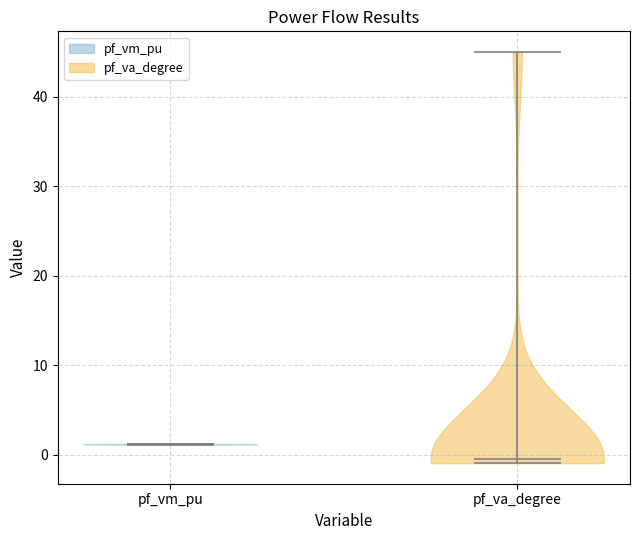

Reading left to right, read every violin against the y-axis: where its median line is, and the lowest and highest points it reaches. The values are not printed on the chart, so give them approximately, as read against the axis.

pf_vm_pu: median line 1, lowest point 1, highest point 1
pf_va_degree: median line -1, lowest point -1, highest point 45